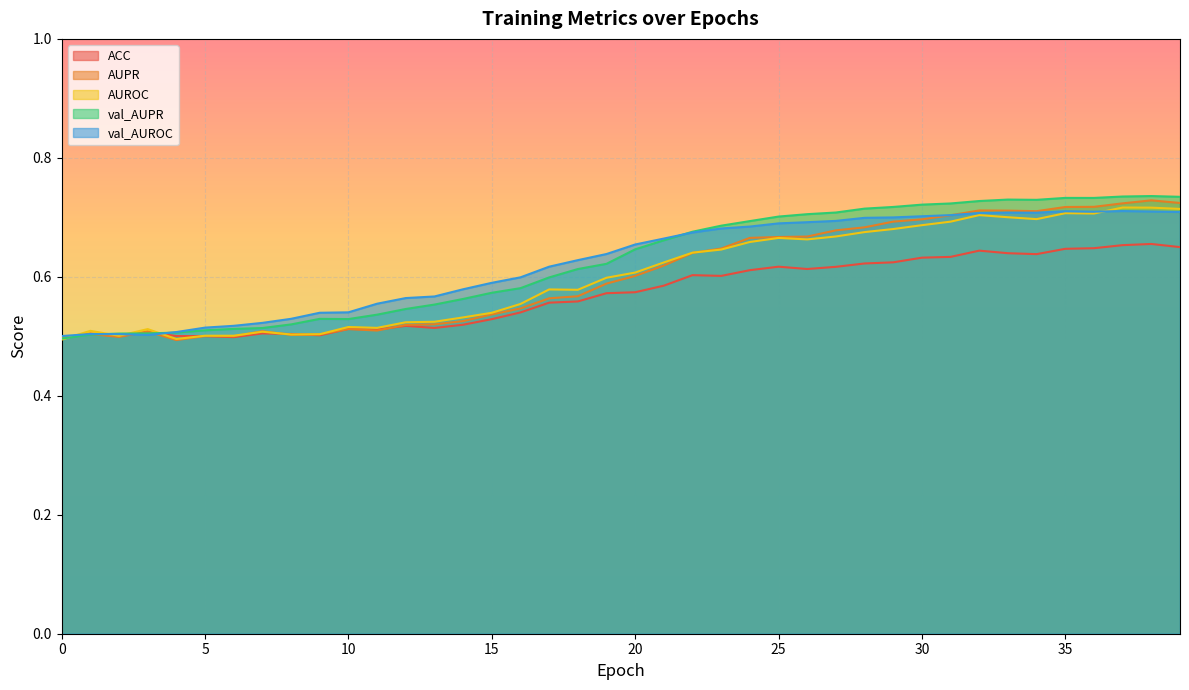

How many intersections are there between val_AUPR and val_AUROC?

3